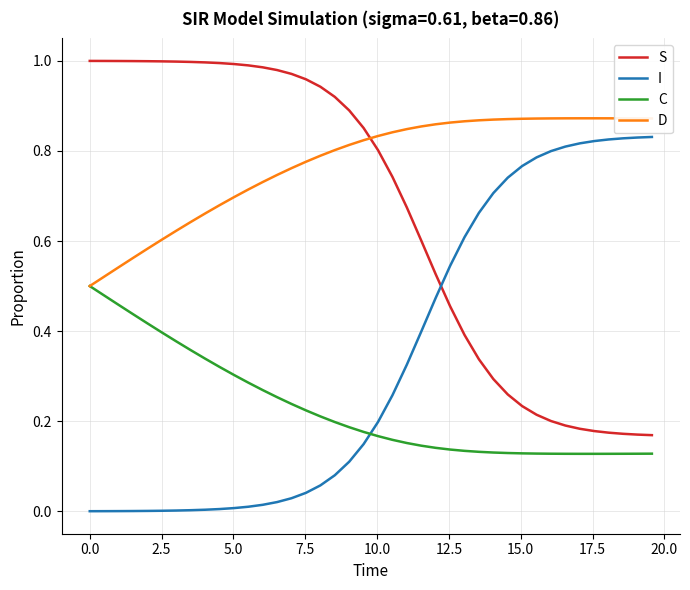

List the series in order of their overall mean, highest first.

D, S, I, C